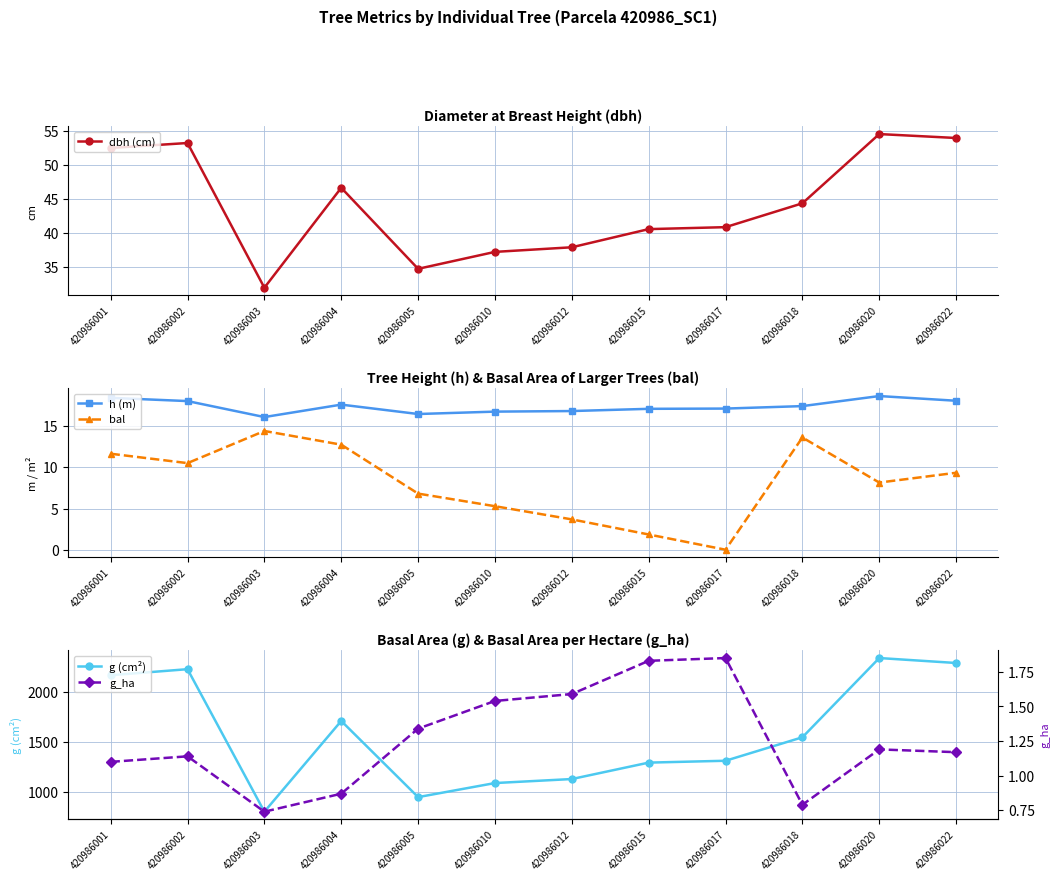

True or false: dbh (cm) has a value of 58.0 at 420986005.

False